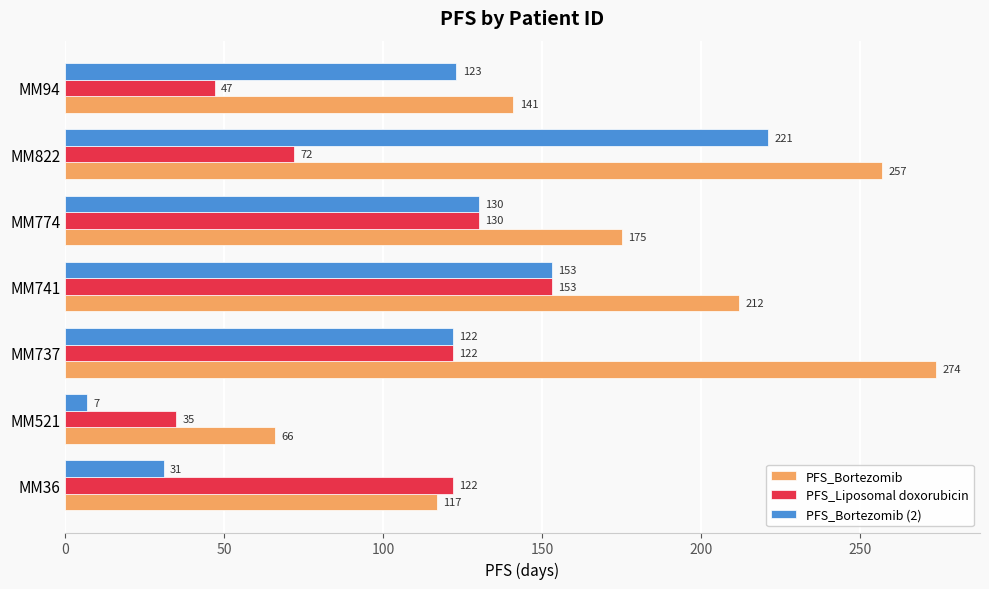

What is the spread (max minus min) of values at MM521?

59